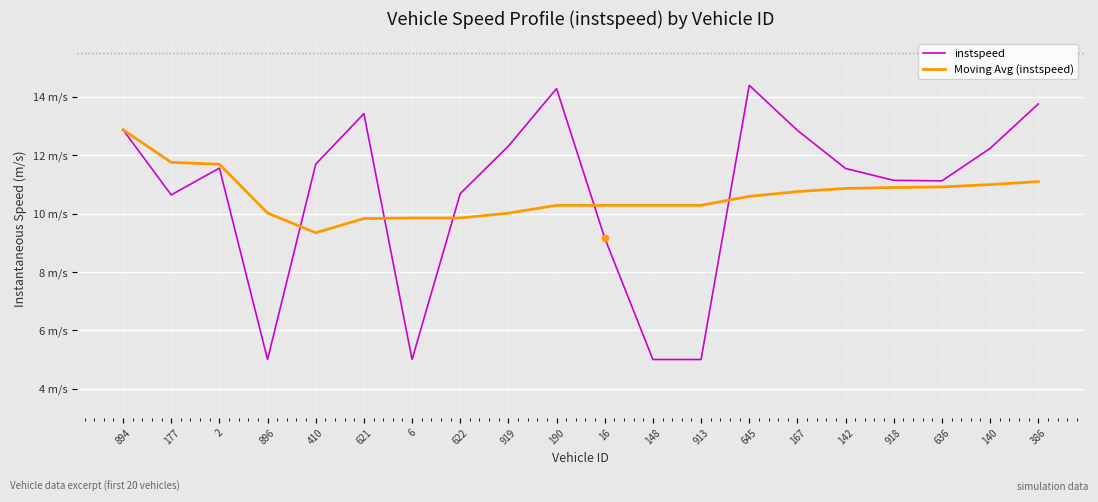

Does the chart have visible grid lines?

Yes